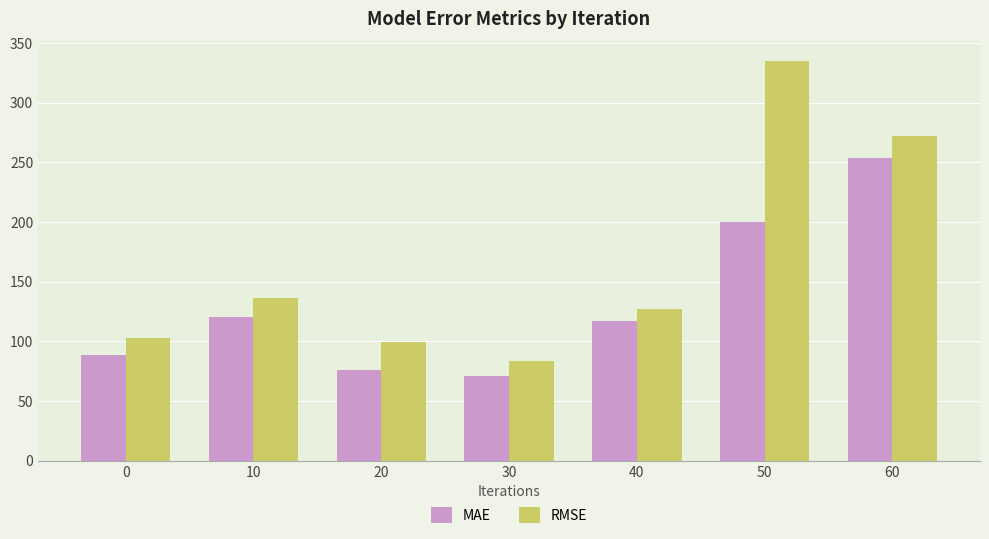

What are all the series names shown in the legend?

MAE, RMSE